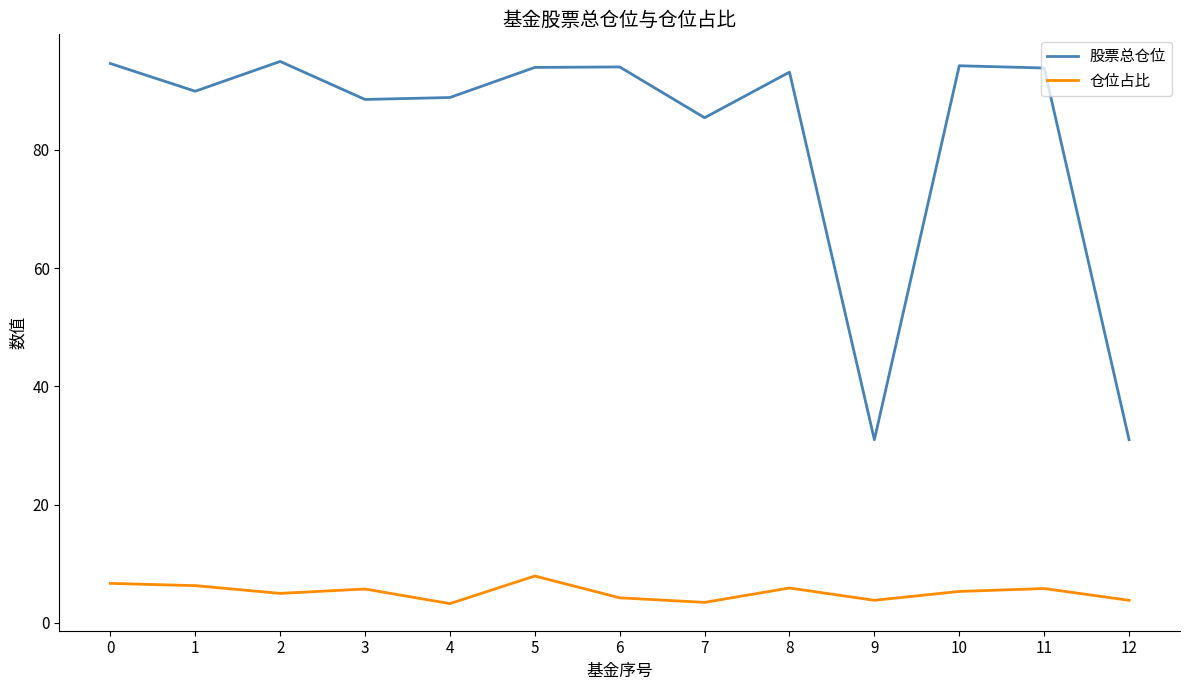

What is the difference between the 仓位占比 values at 12 and 4?

0.6